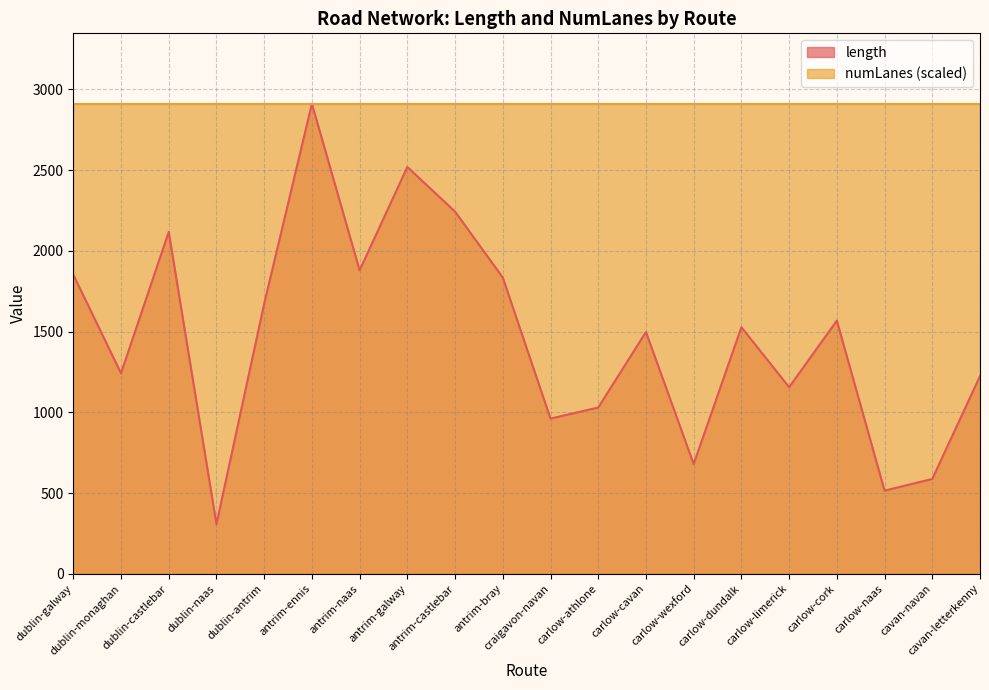

What is the maximum value shown in the chart?

2911.0